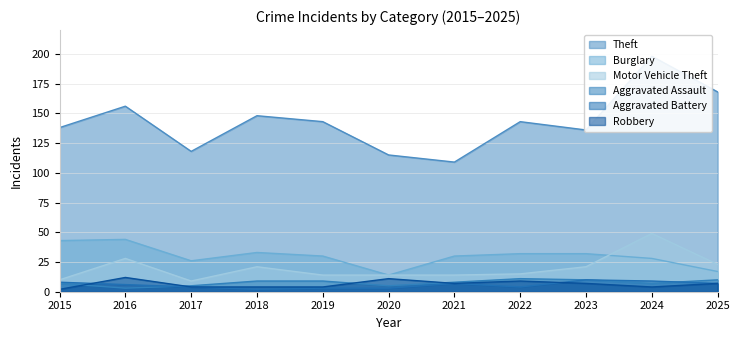

List the series in order of their peak value, lowest first.

Aggravated Battery, Aggravated Assault, Robbery, Burglary, Motor Vehicle Theft, Theft